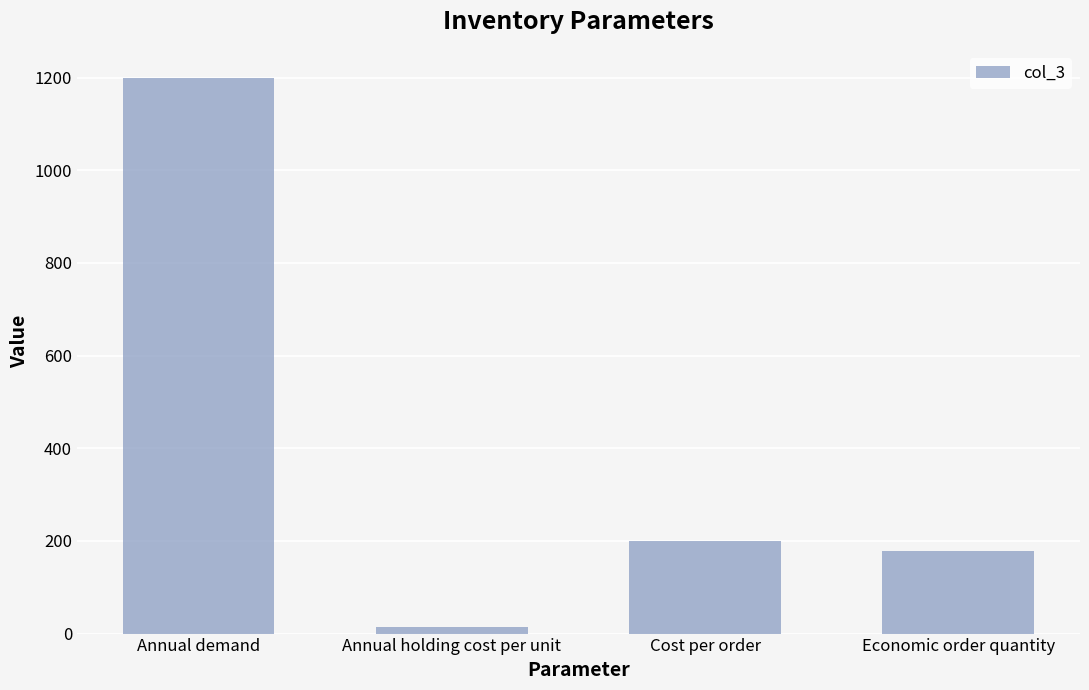

Rank the categories by value from highest to lowest.

Annual demand, Cost per order, Economic order quantity, Annual holding cost per unit